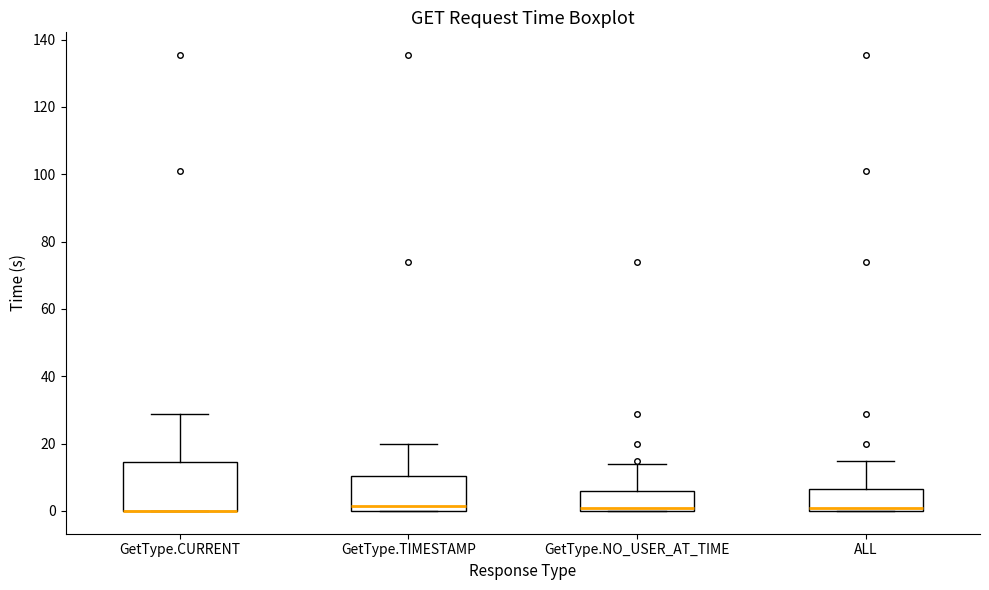

Reading left to right, read every box against the y-axis: the position of its median line, the range the box covers, and the ends of its whiskers. The values are not printed on the chart, so give them approximately, as read against the axis.

GetType.CURRENT: median 0 (drawn on the box's lower edge), box 0 to 14, whiskers 0 to 28
GetType.TIMESTAMP: median 2, box 0 to 10, whiskers 0 to 20
GetType.NO_USER_AT_TIME: median 0 (just above the box's lower edge), box 0 to 6, whiskers 0 to 14
ALL: median 0 (just above the box's lower edge), box 0 to 6, whiskers 0 to 14